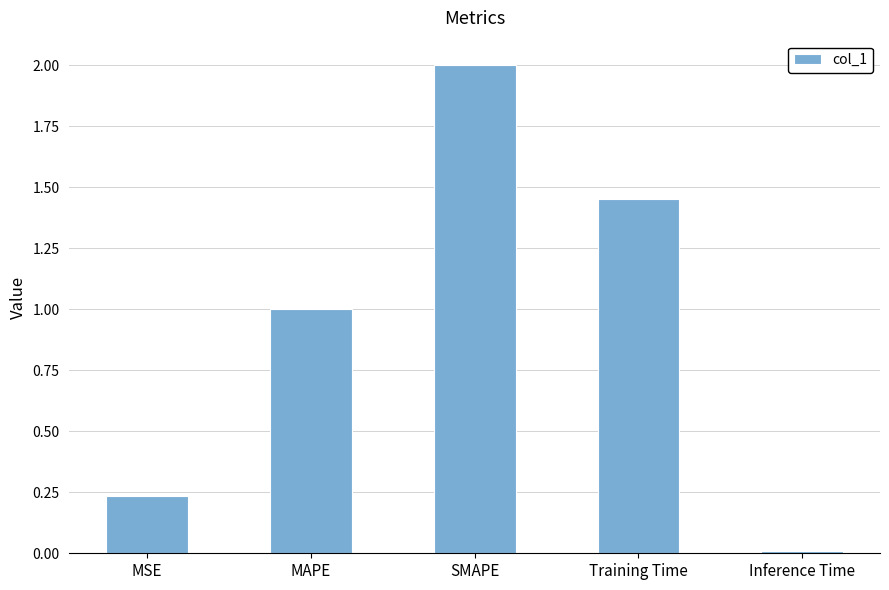

The value at MAPE is 1.0. True or false?

True